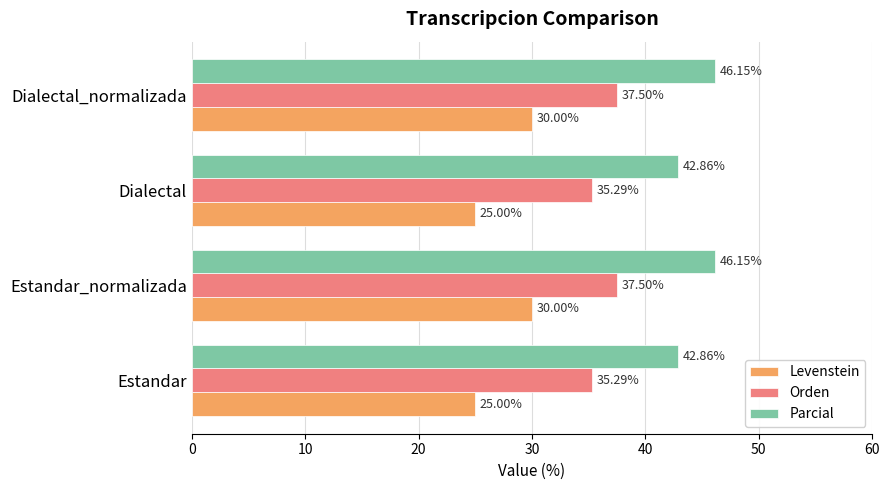

List the series in order of their peak value, highest first.

Parcial, Orden, Levenstein